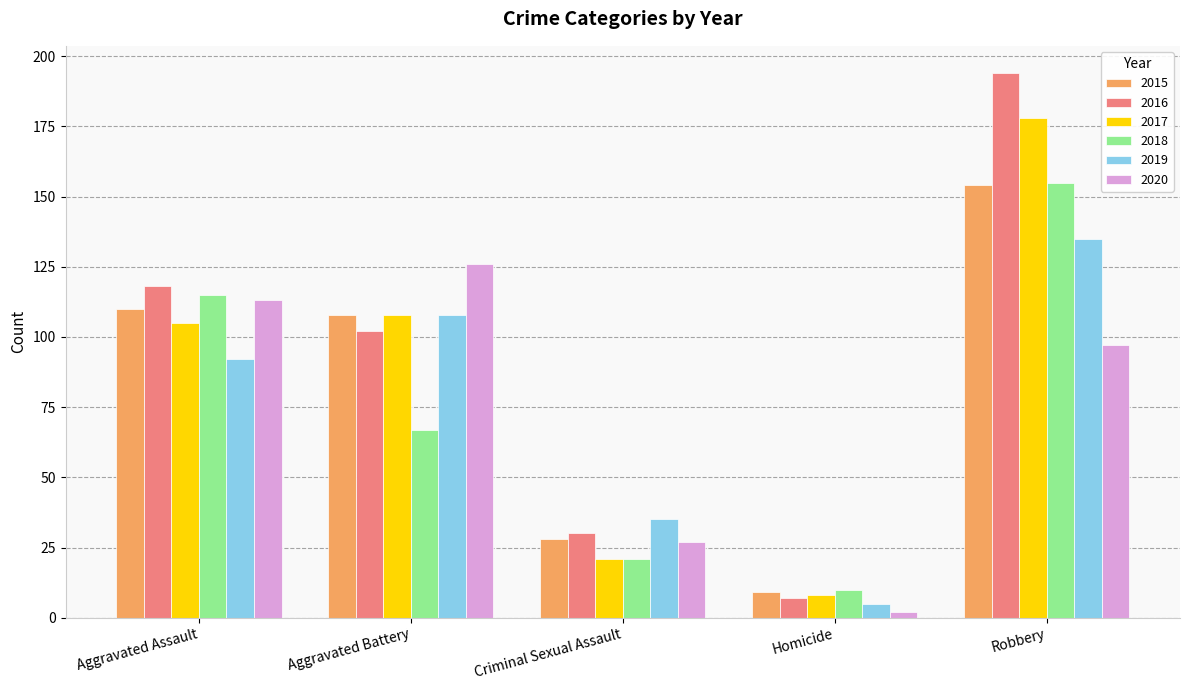

At which category is the sum across all series the highest?

Robbery